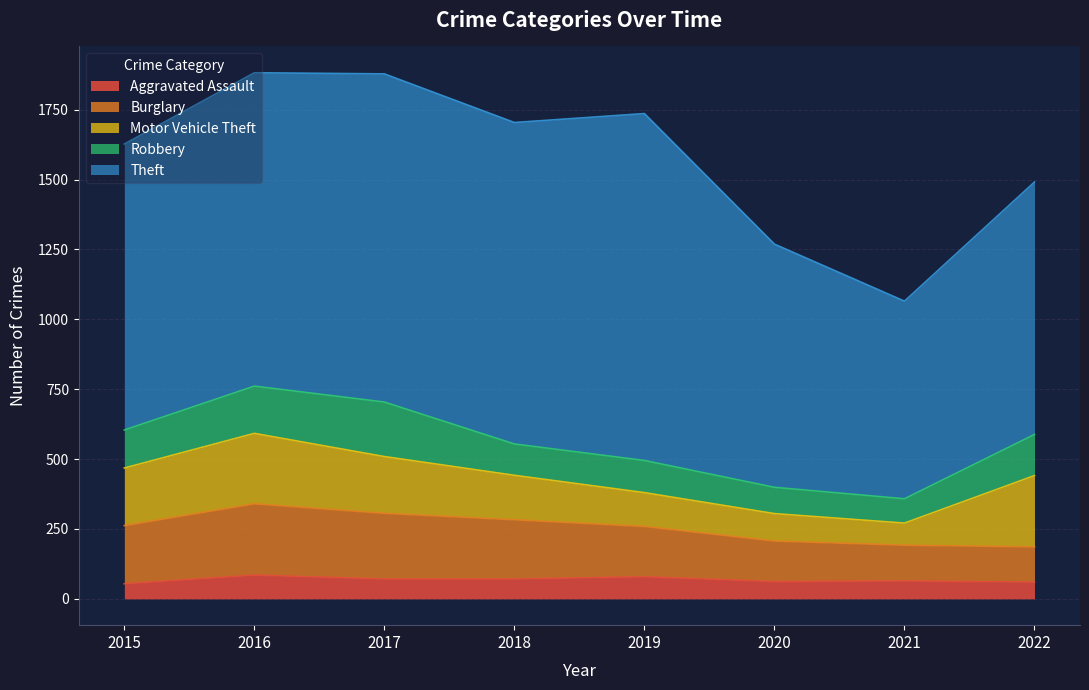

True or false: Aggravated Assault and Burglary intersect in this chart.

False